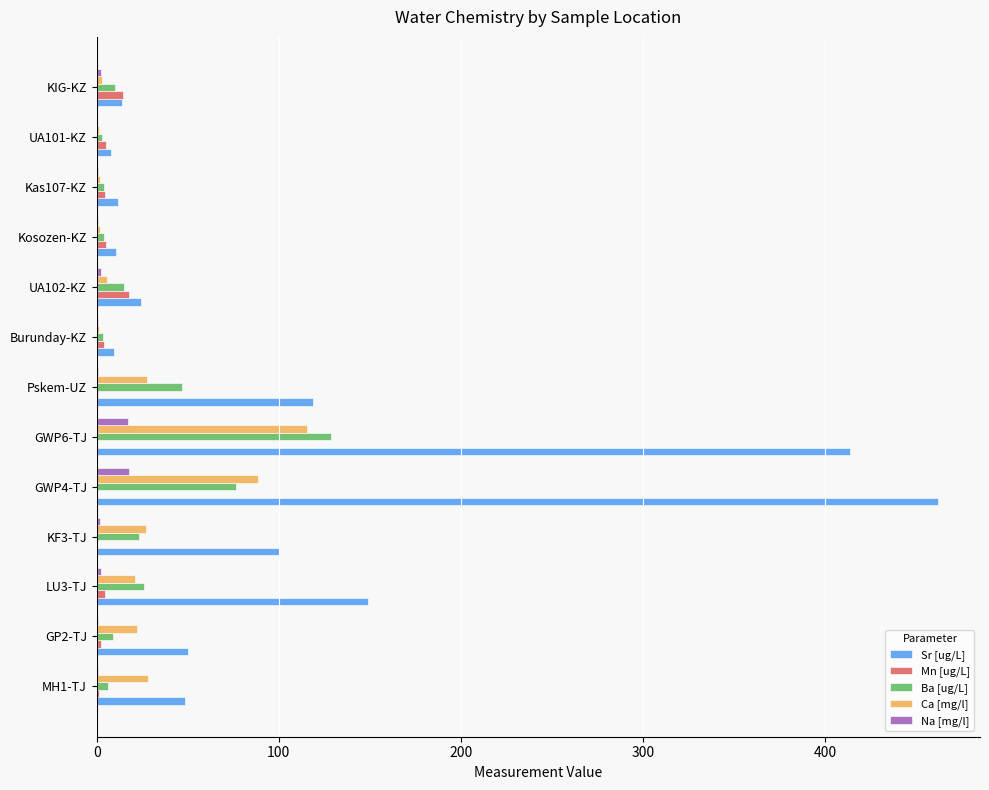

Which series has the largest total across all categories?

Sr [ug/L]